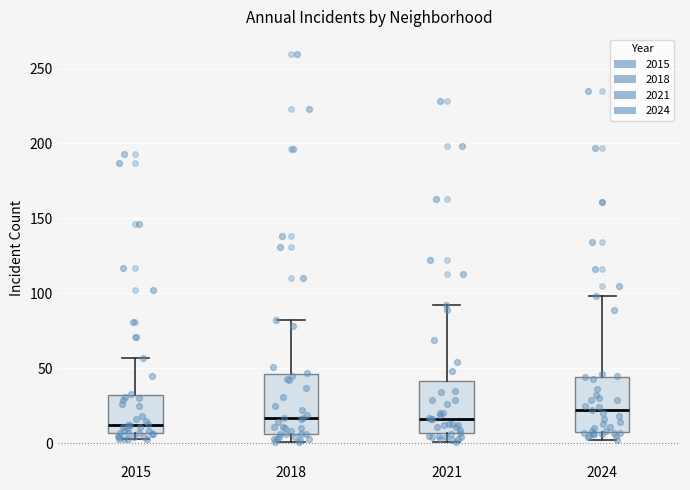

Reading left to right, transcribe this box plot: for each box, give where its median line is, the range the box spans, and where its two whiskers end, as read against the y-axis. The values are not printed on the chart, so give them approximately, as read against the axis.

2015: median 10, box 5 to 30, whiskers 5 (just below the box's lower edge) to 55
2018: median 15, box 5 to 45, whiskers 0 to 80
2021: median 15, box 5 to 40, whiskers 0 to 90
2024: median 20, box 10 to 45, whiskers 0 to 100